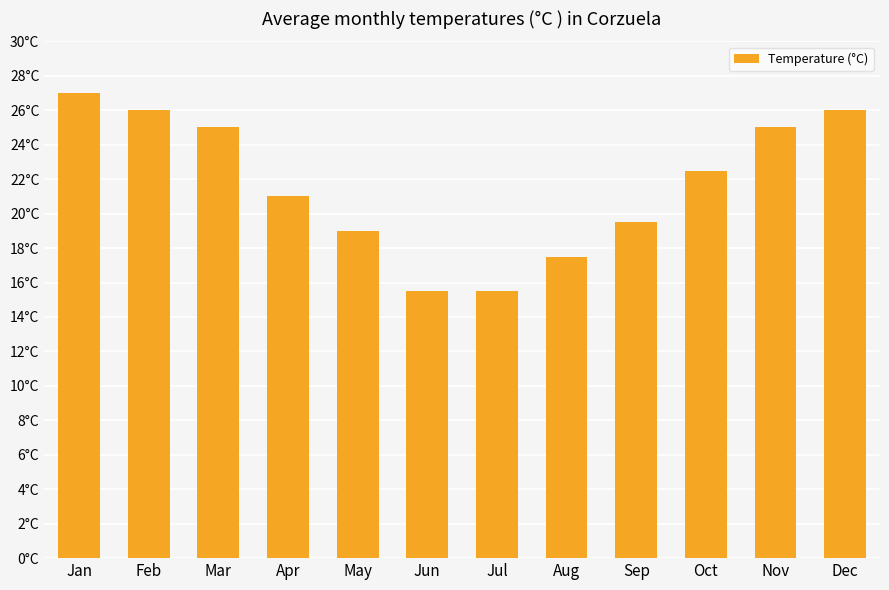

Does the chart contain any negative values?

No